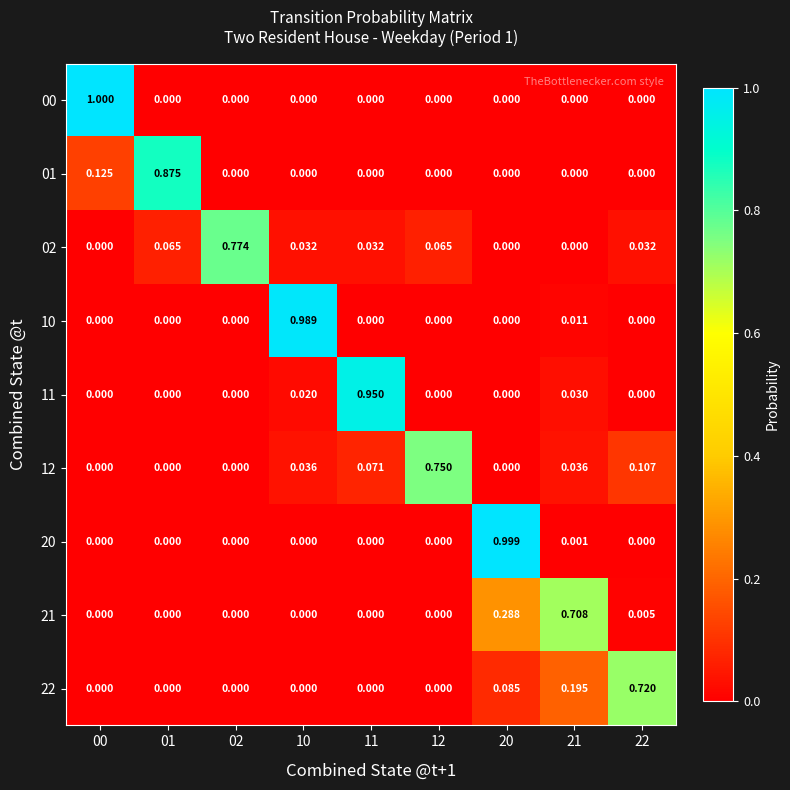

Is the value of 20 at 01 greater than the value of 10 at 10?

No